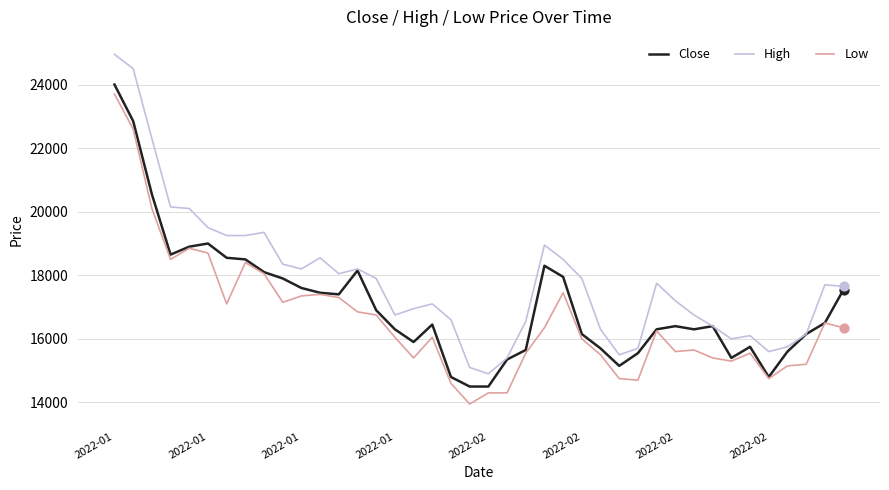

Which series has the largest total across all categories?

High